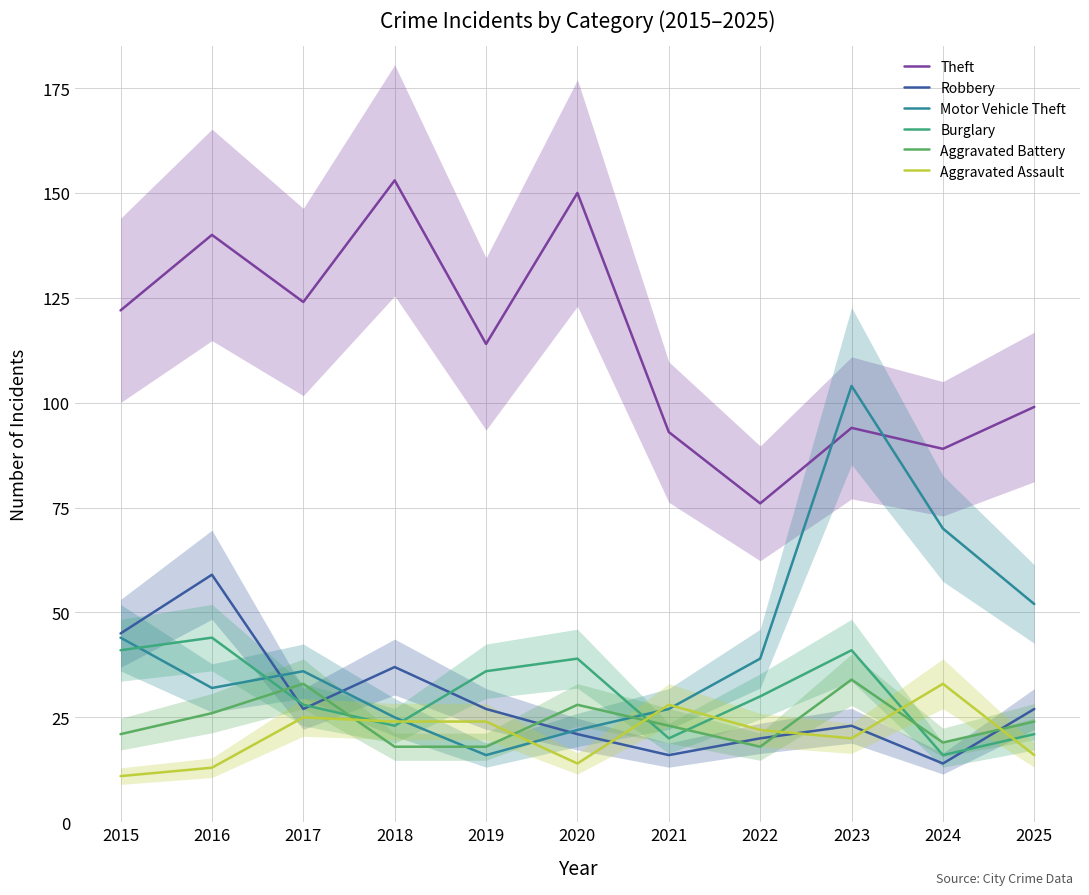

How many series are shown in this chart?

6